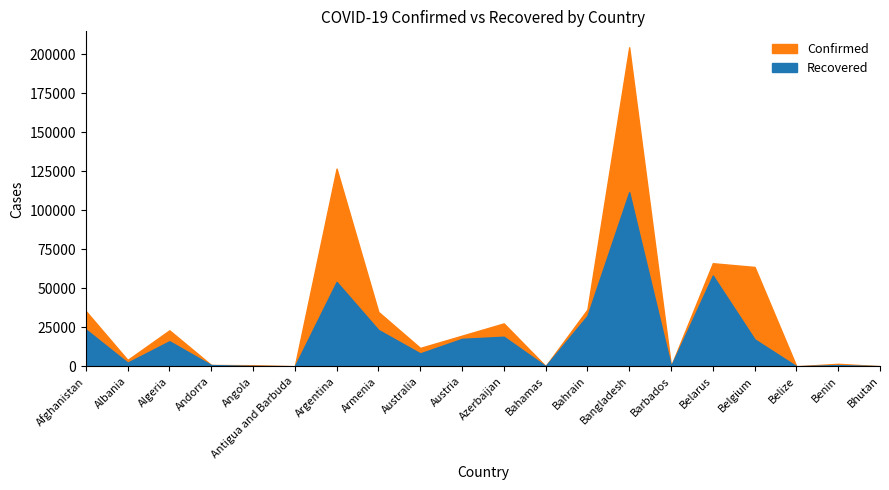

At Benin, list the series in order from smallest to largest.

Recovered, Confirmed